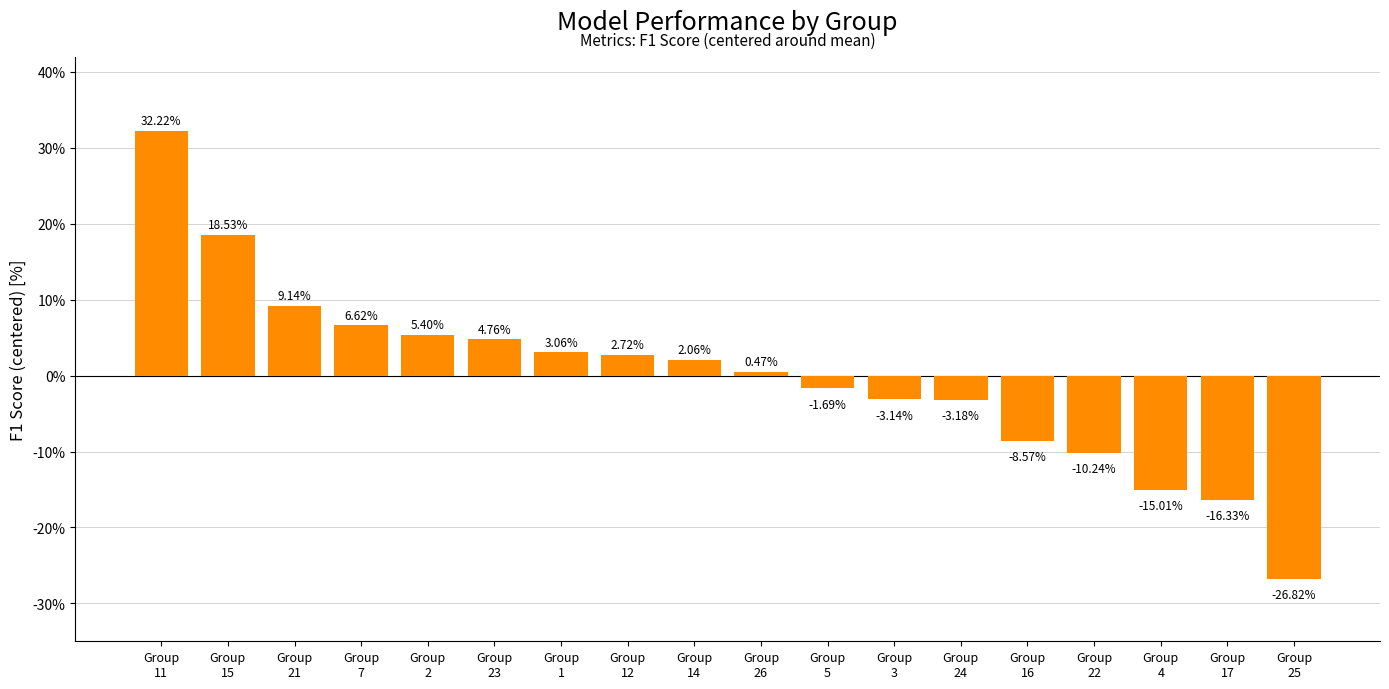

Which category has the highest value across all series?

Group
11